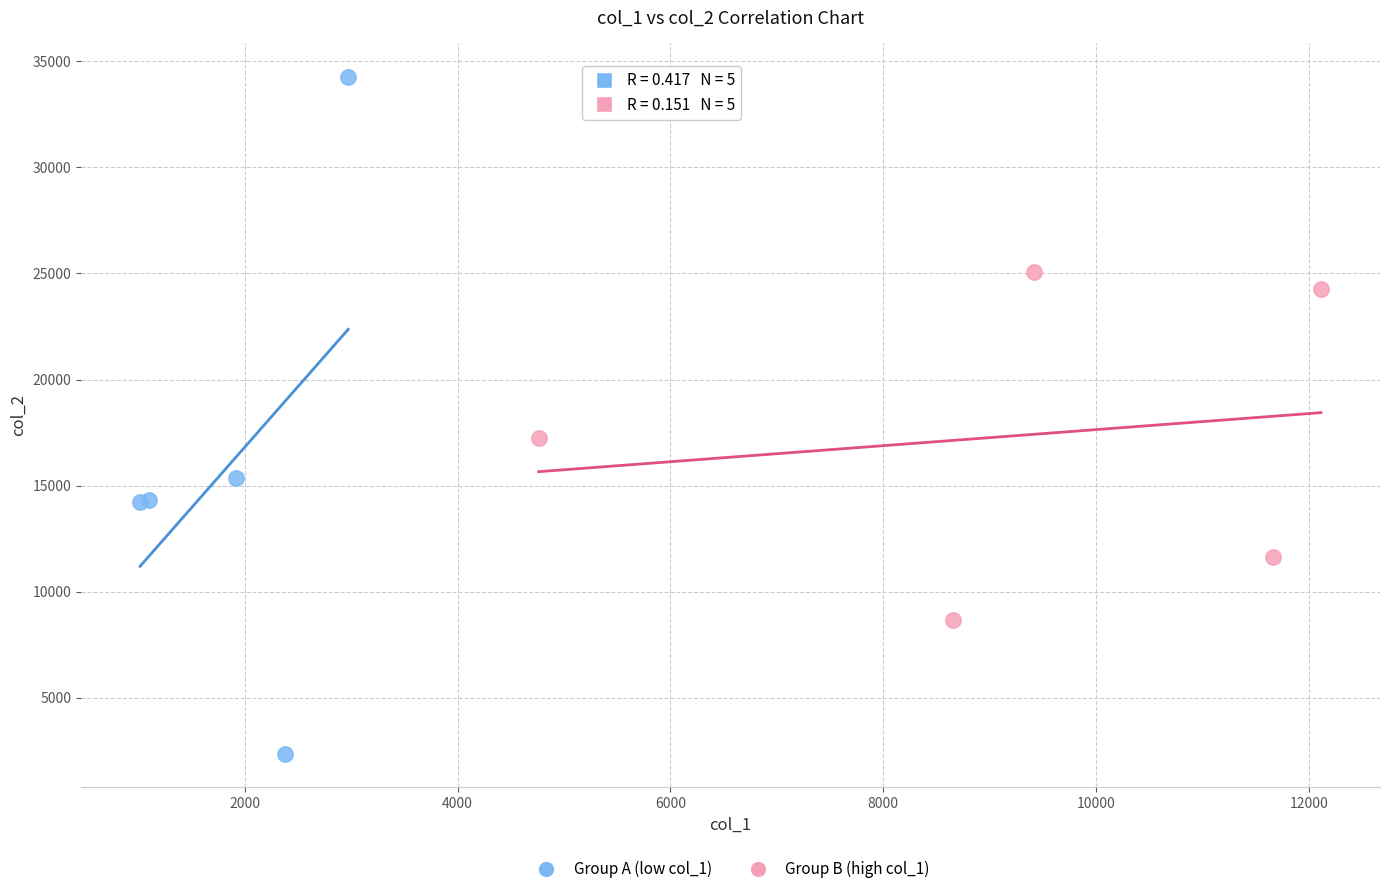

Which series reaches the maximum Y coordinate?

Group A (low col_1)